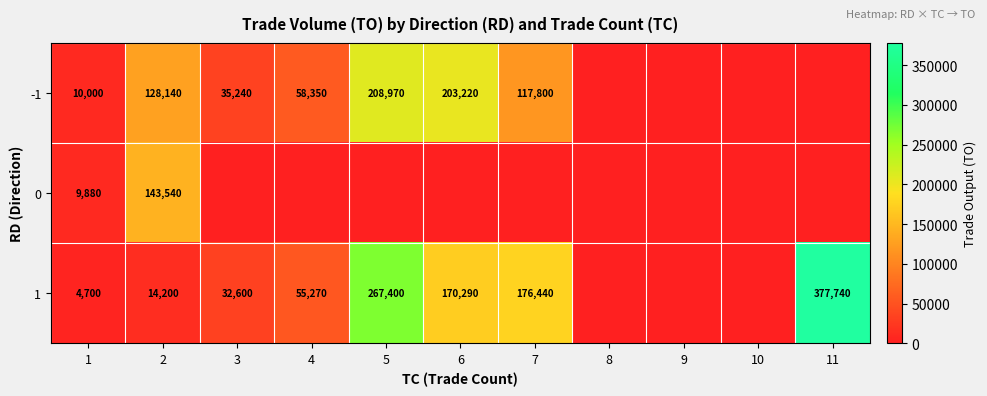

What is the total value across all series at 2?

285880